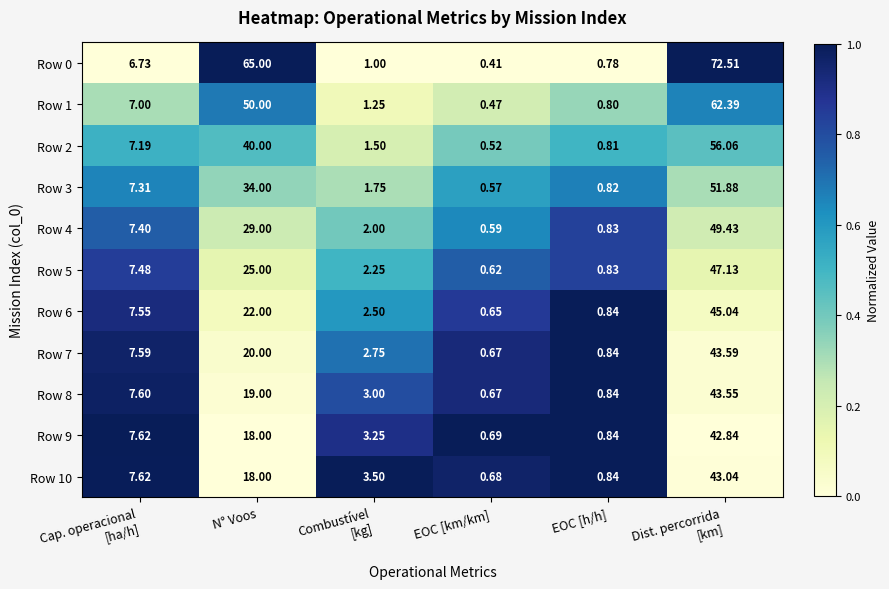

At which label does Row 1 reach its minimum?

EOC [km/km]